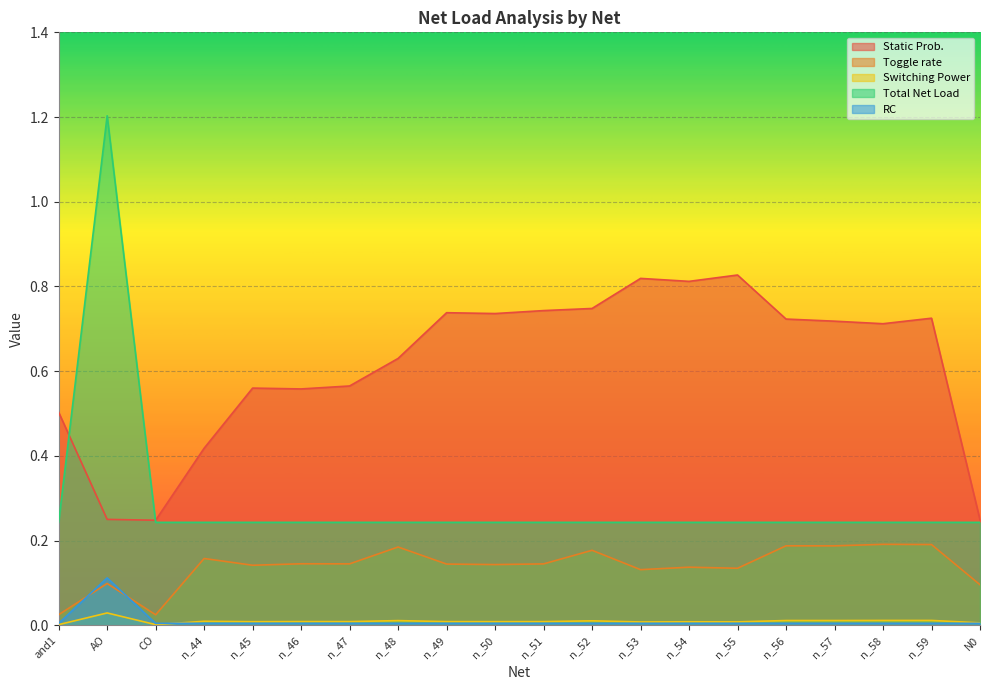

The Toggle rate series shows 0.0 at CO. True or false?

True